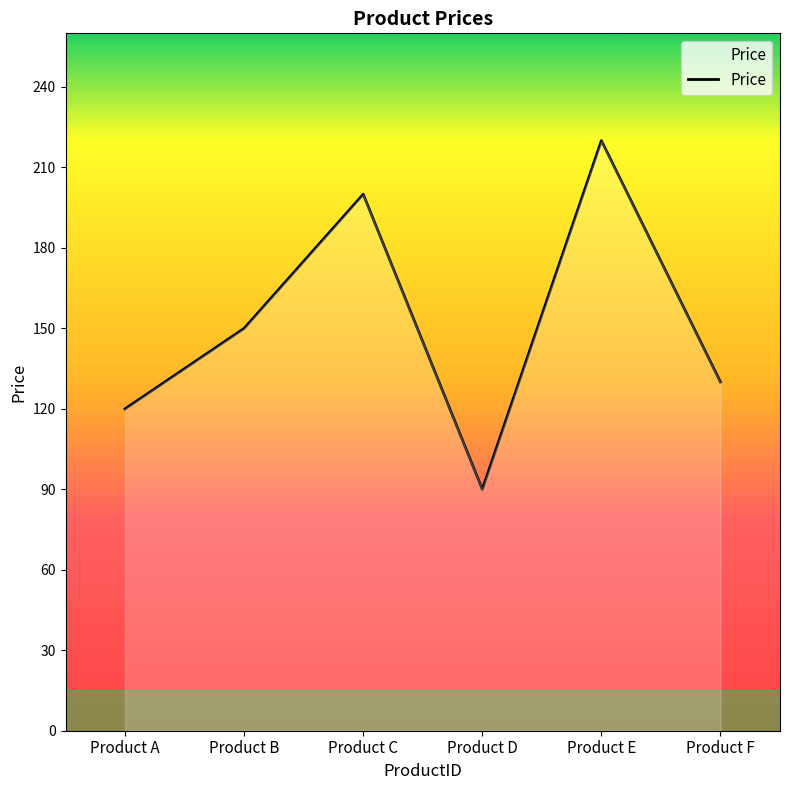

What value does the data have at Product F?

130